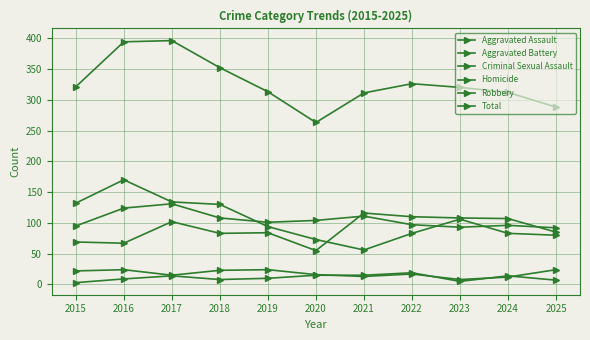

Rank the categories by Aggravated Battery value from lowest to highest.

2025, 2023, 2015, 2024, 2022, 2019, 2020, 2018, 2021, 2016, 2017